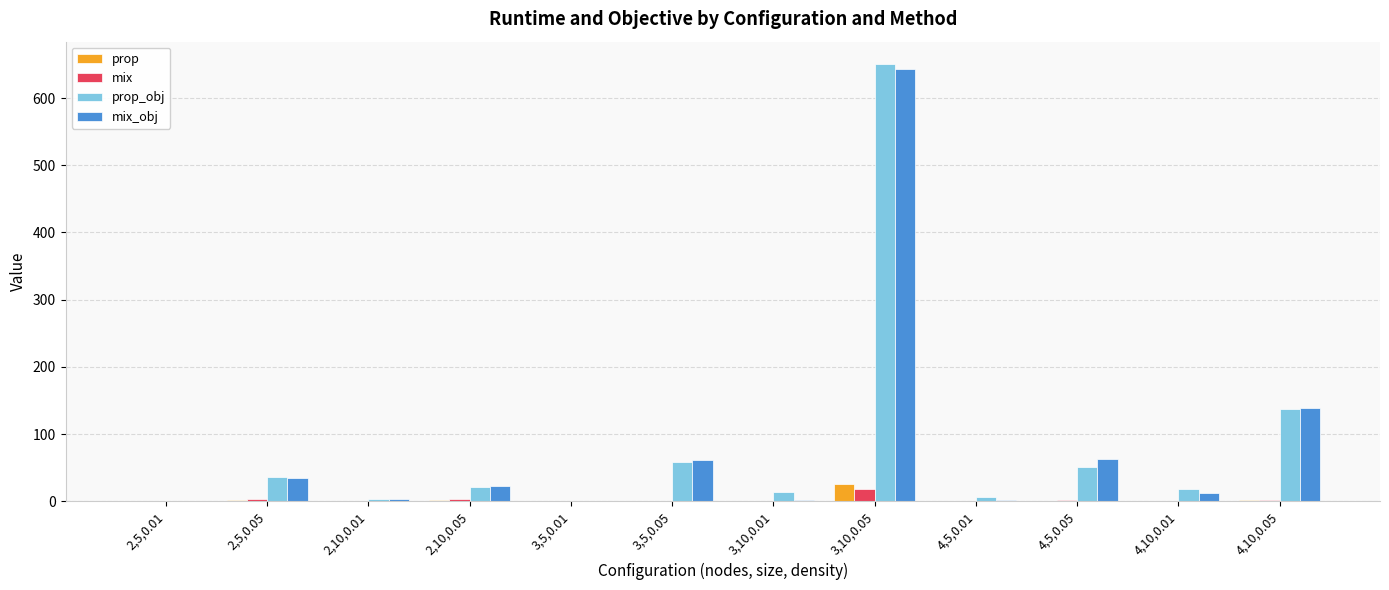

What is the sum of all prop values?

31.8